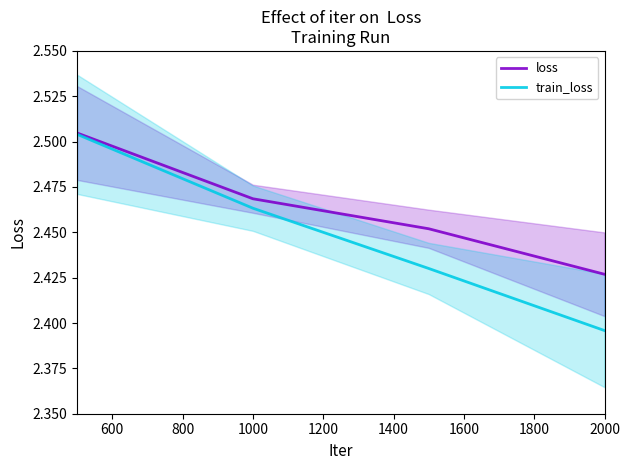

Between 400 and 1000, which series saw the biggest shift?

train_loss